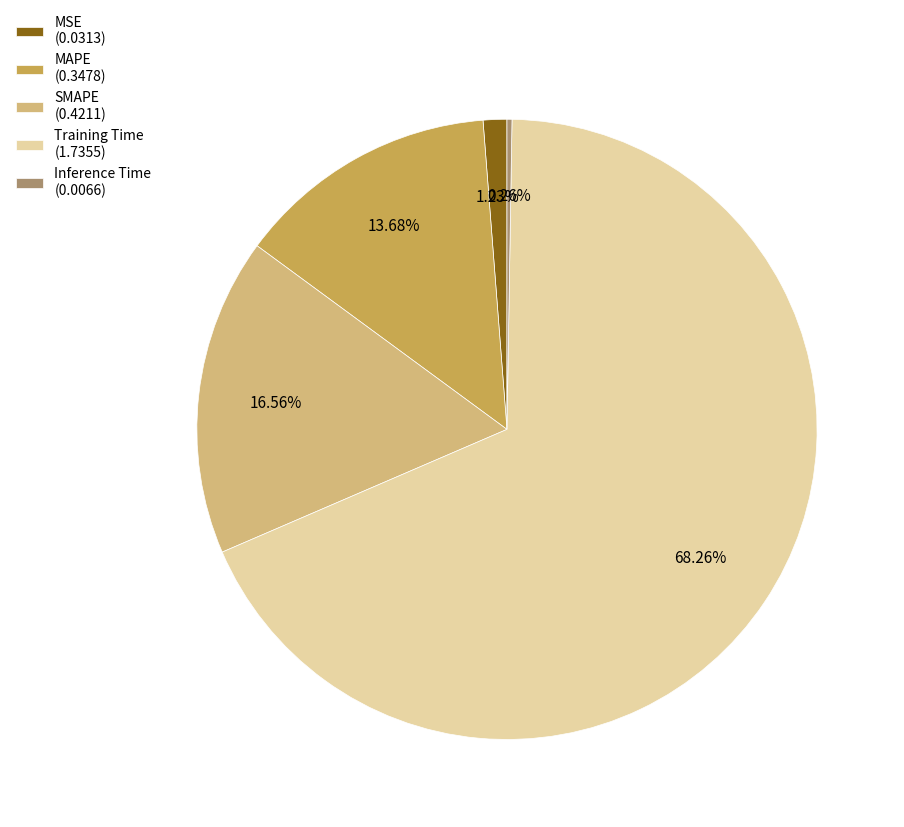

Between MAPE (0.3478) and SMAPE (0.4211), which is larger?

SMAPE (0.4211)